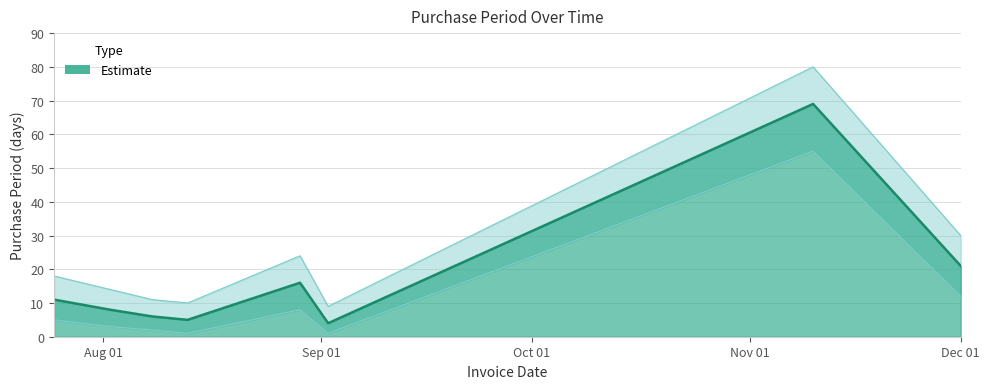

Where is the data nearest to the value 36?

Dec 01